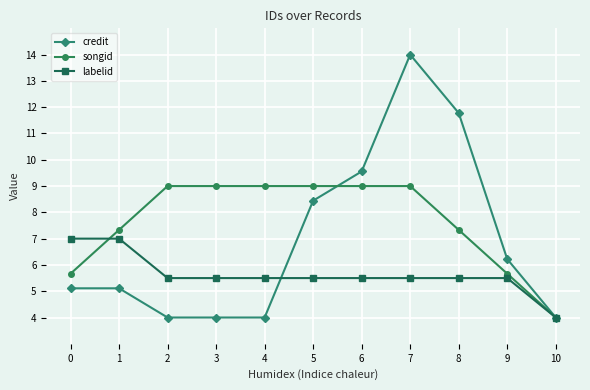

What is the difference between the maximum and minimum values in the labelid series?

3.0